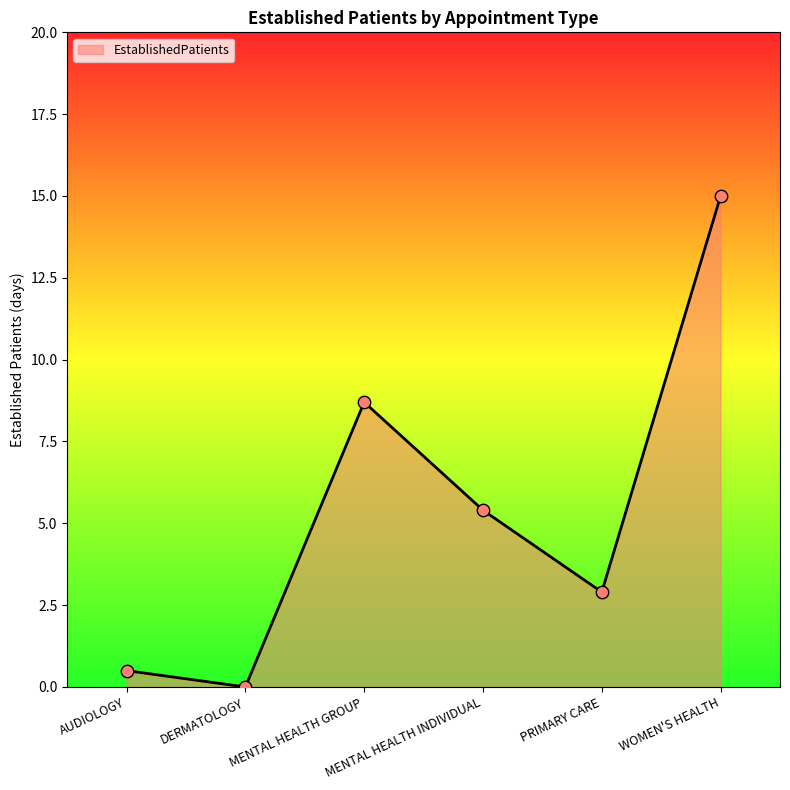

Between MENTAL HEALTH GROUP and DERMATOLOGY, which is larger?

MENTAL HEALTH GROUP